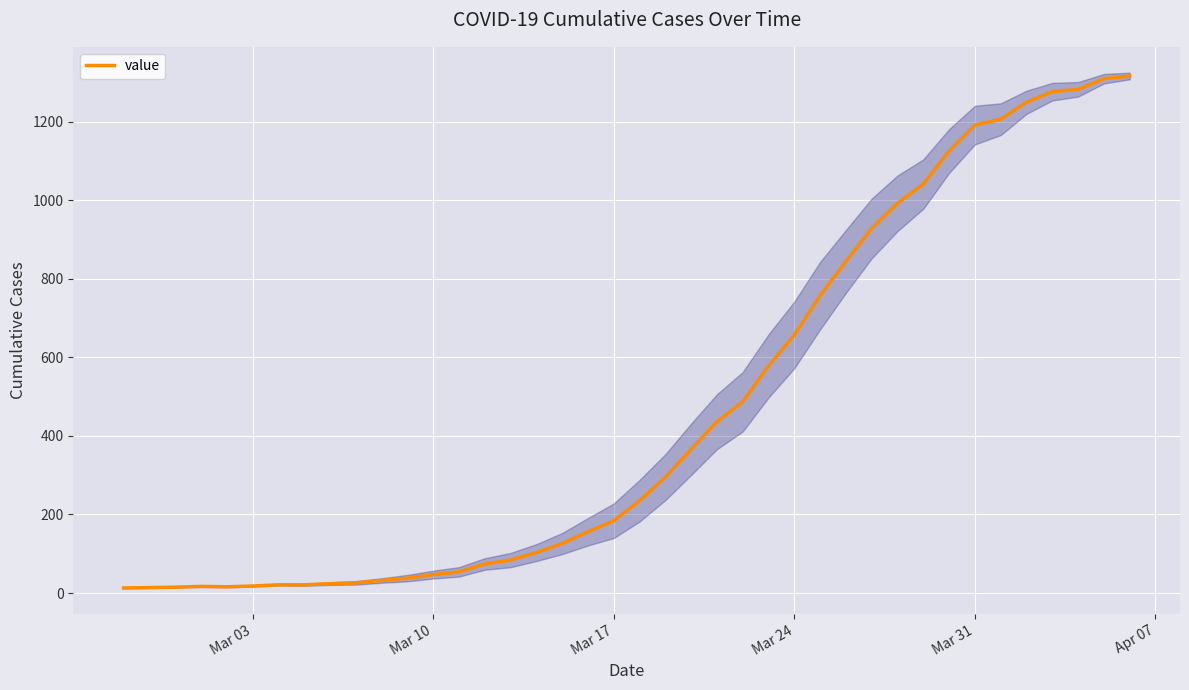

What is the difference between the maximum and minimum values?

1303